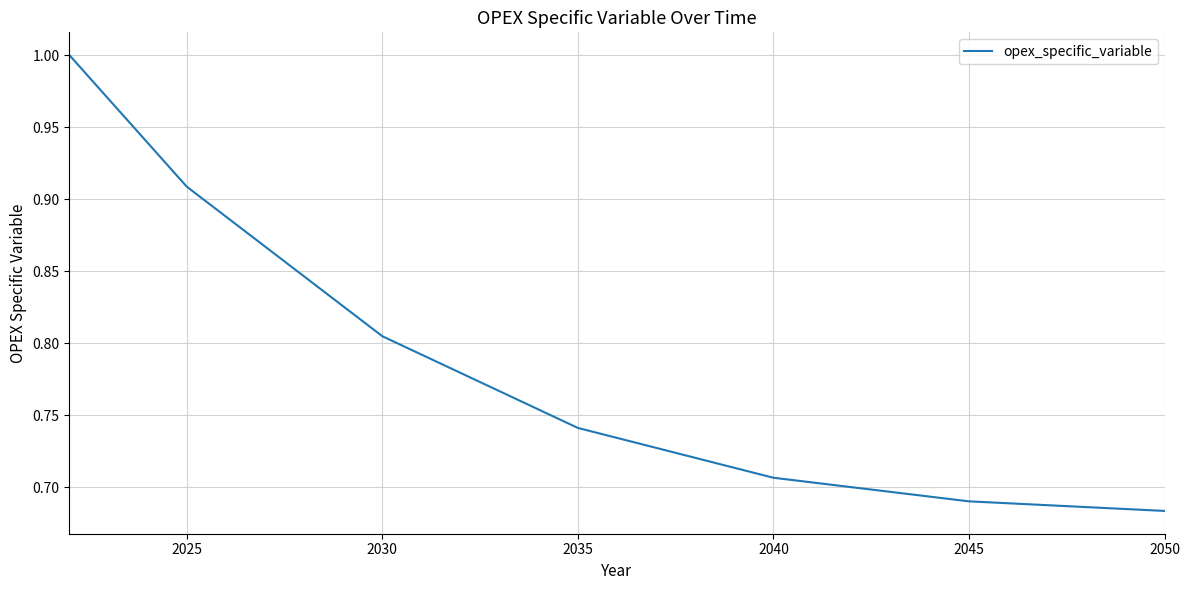

What is the difference between the maximum and minimum values?

0.3